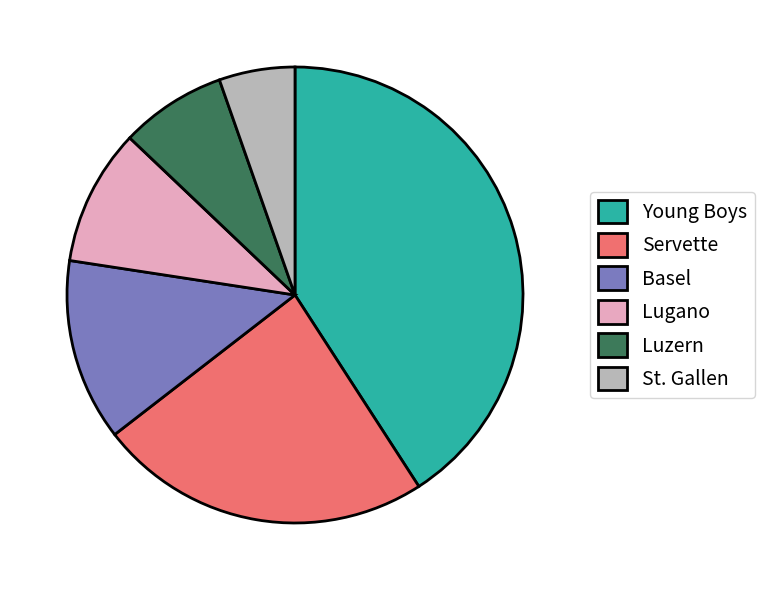

Do Lugano and Servette together represent more than half of the pie?

No